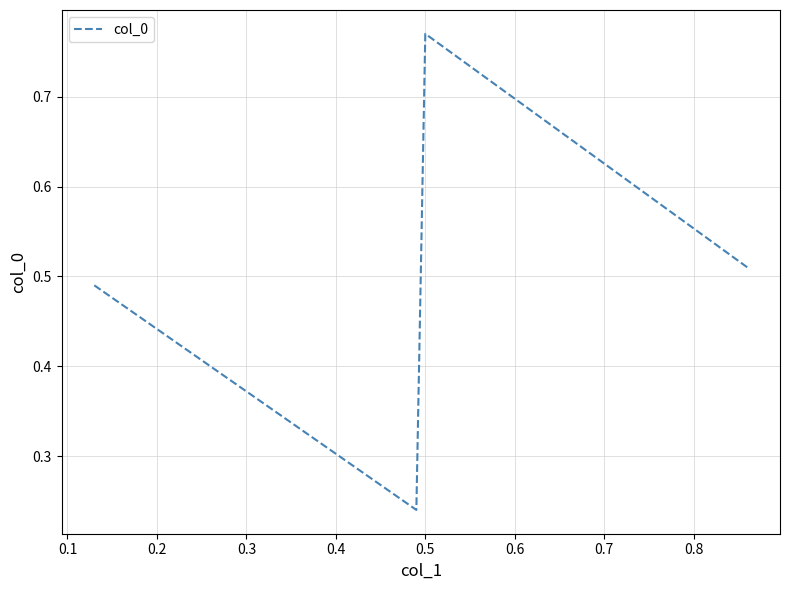

What is the sum of all values?

2.0